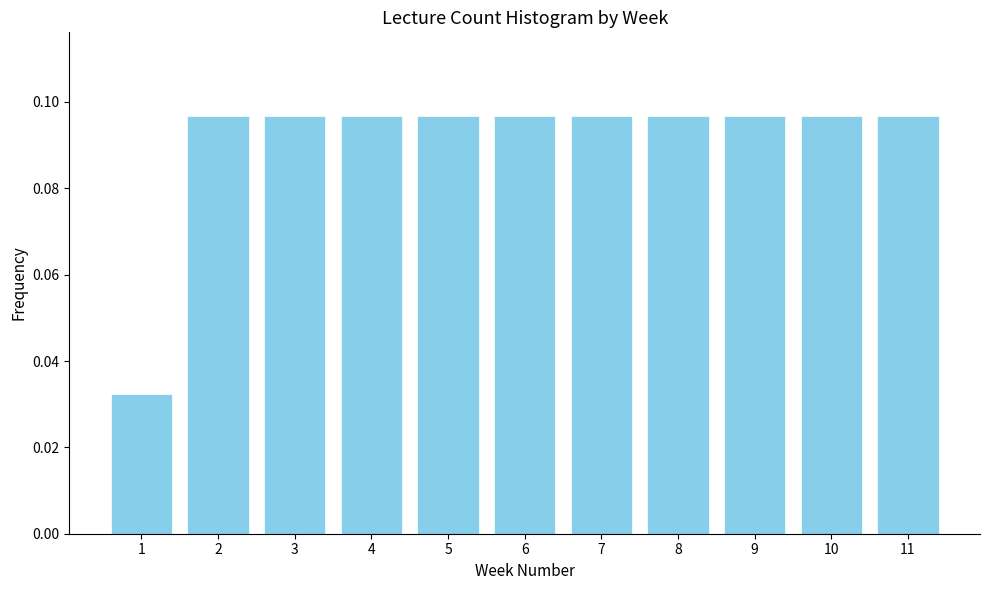

Is it true that the value at 10 is 0.0?

False